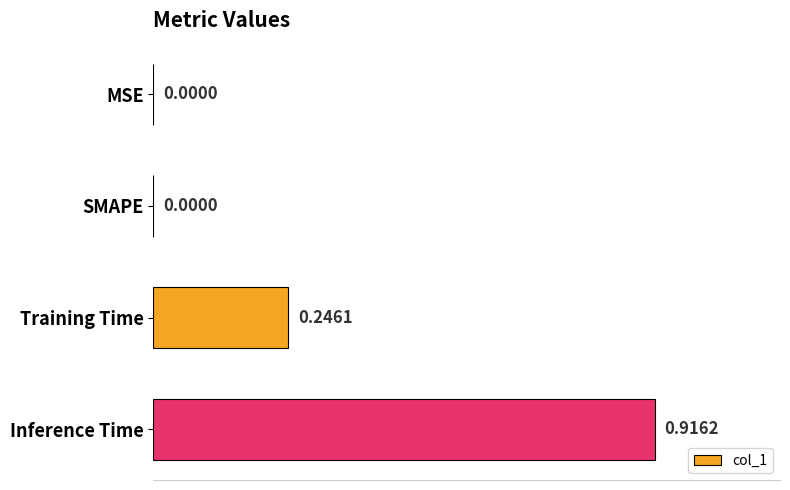

What is the change in value from MSE to Inference Time?

+0.9